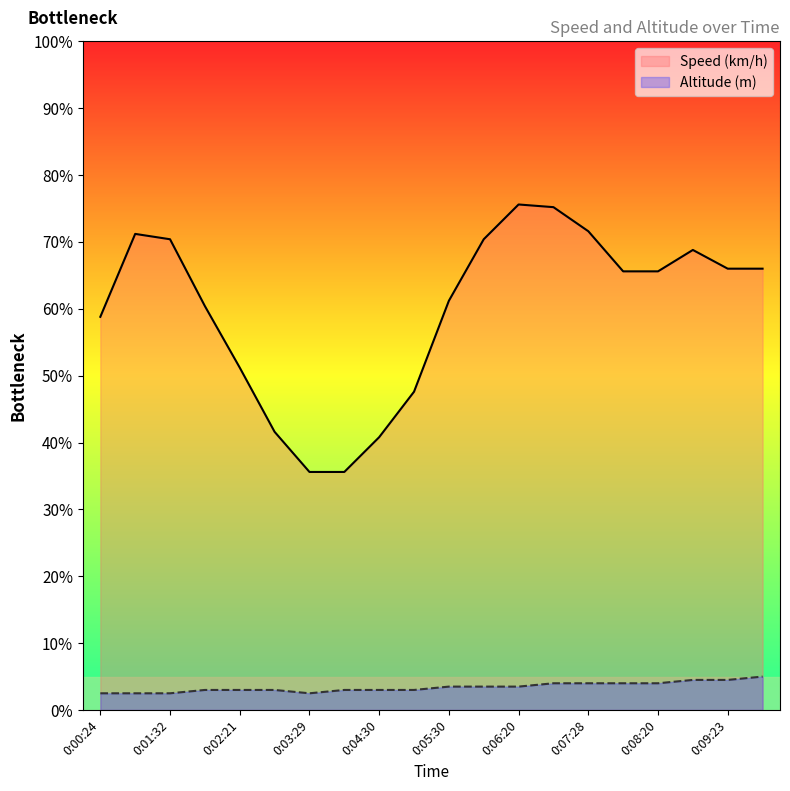

Which category has the lowest value across all series?

0:00:24